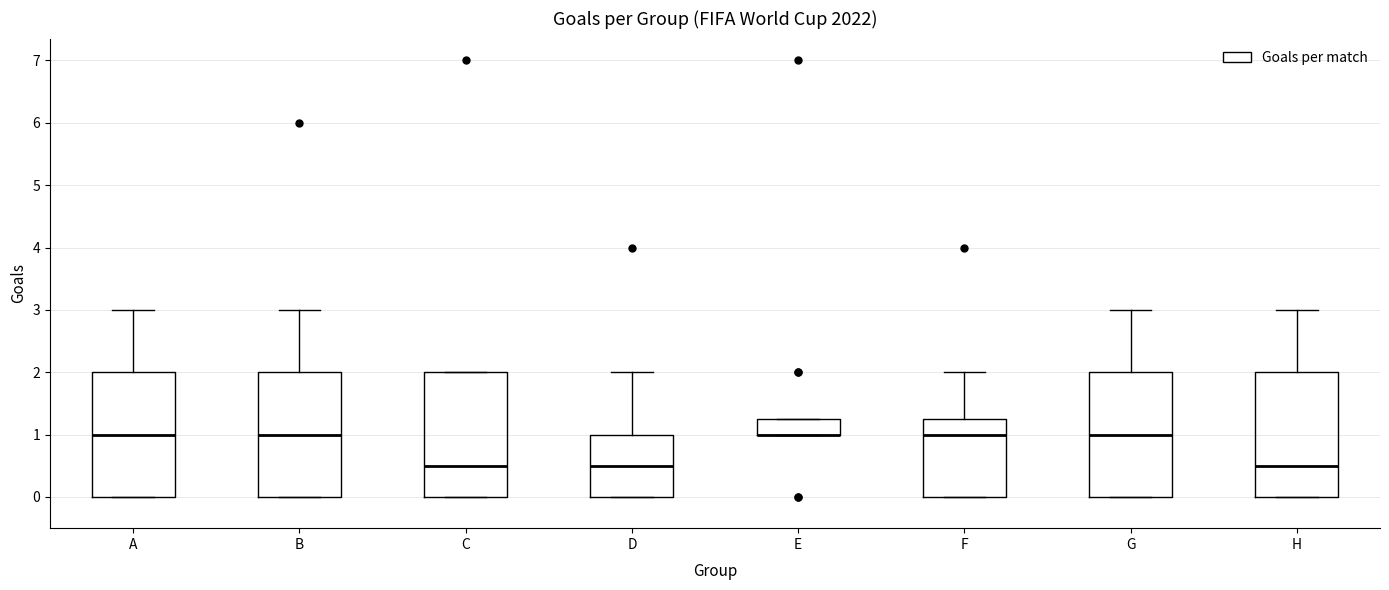

Reading left to right, read every box against the y-axis: the position of its median line, the range the box covers, and the ends of its whiskers. The values are not printed on the chart, so give them approximately, as read against the axis.

A: median 1.0, box 0.0 to 2.0, whiskers 0.0 to 3.0
B: median 1.0, box 0.0 to 2.0, whiskers 0.0 to 3.0
C: median 0.5, box 0.0 to 2.0, whiskers 0.0 to 2.0
D: median 0.5, box 0.0 to 1.0, whiskers 0.0 to 2.0
E: median 1.0 (drawn on the box's lower edge), box 1.0 to 1.3, whiskers 1.0 to 1.3
F: median 1.0, box 0.0 to 1.3, whiskers 0.0 to 2.0
G: median 1.0, box 0.0 to 2.0, whiskers 0.0 to 3.0
H: median 0.5, box 0.0 to 2.0, whiskers 0.0 to 3.0